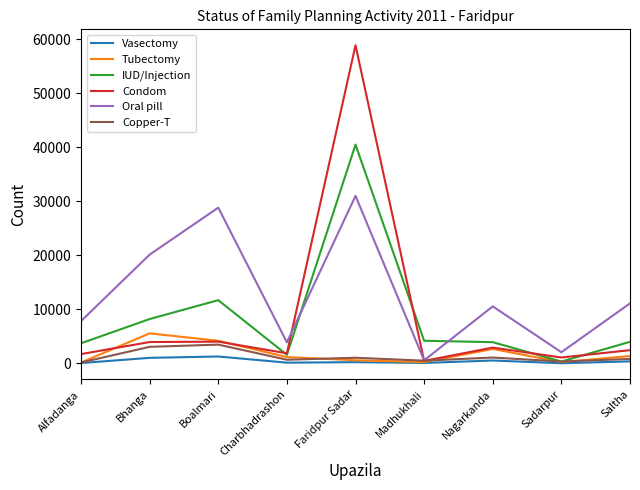

Is the value of Copper-T at Bhanga greater than the value of IUD/Injection at Madhukhali?

No